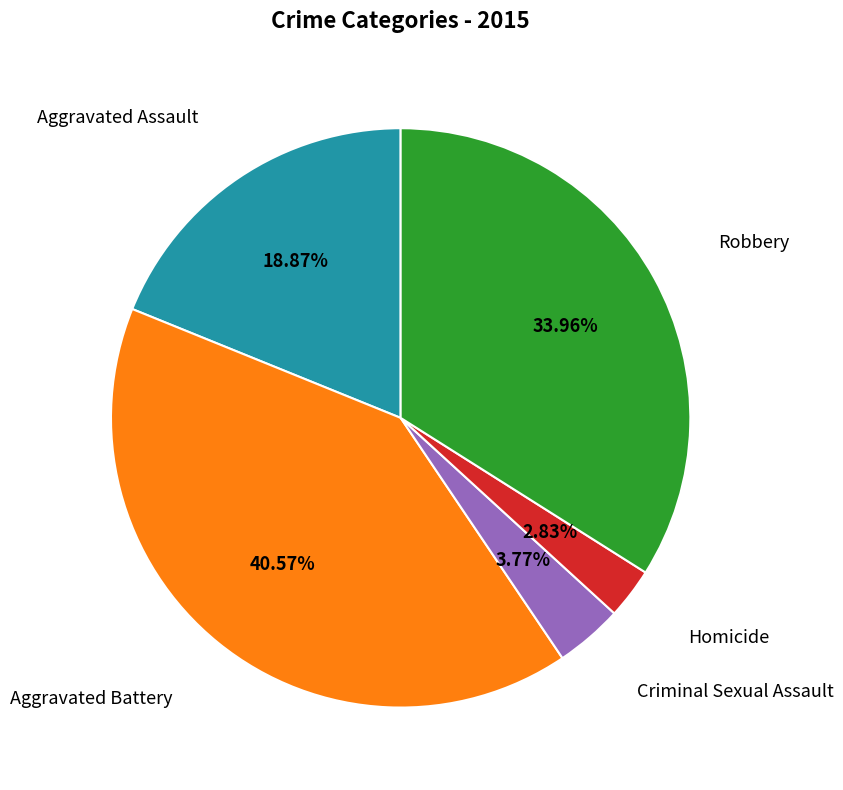

Is there any slice that represents more than half of the pie?

No